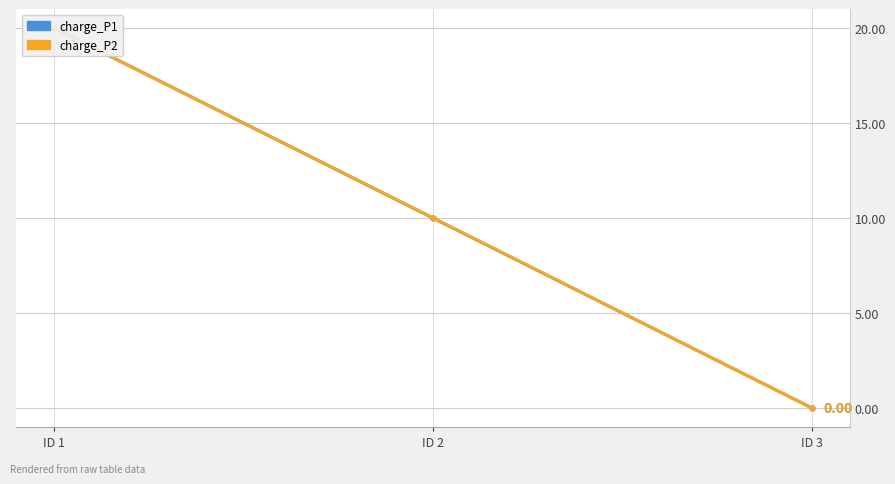

The charge_P1 series shows 20 at ID 1. True or false?

True